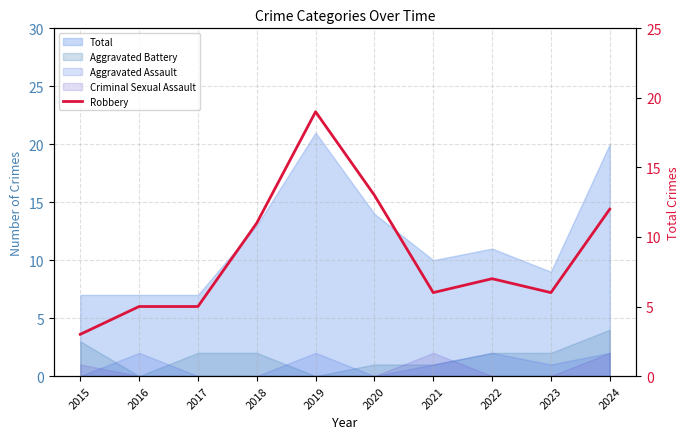

At which label is the value closest to 11?

2018